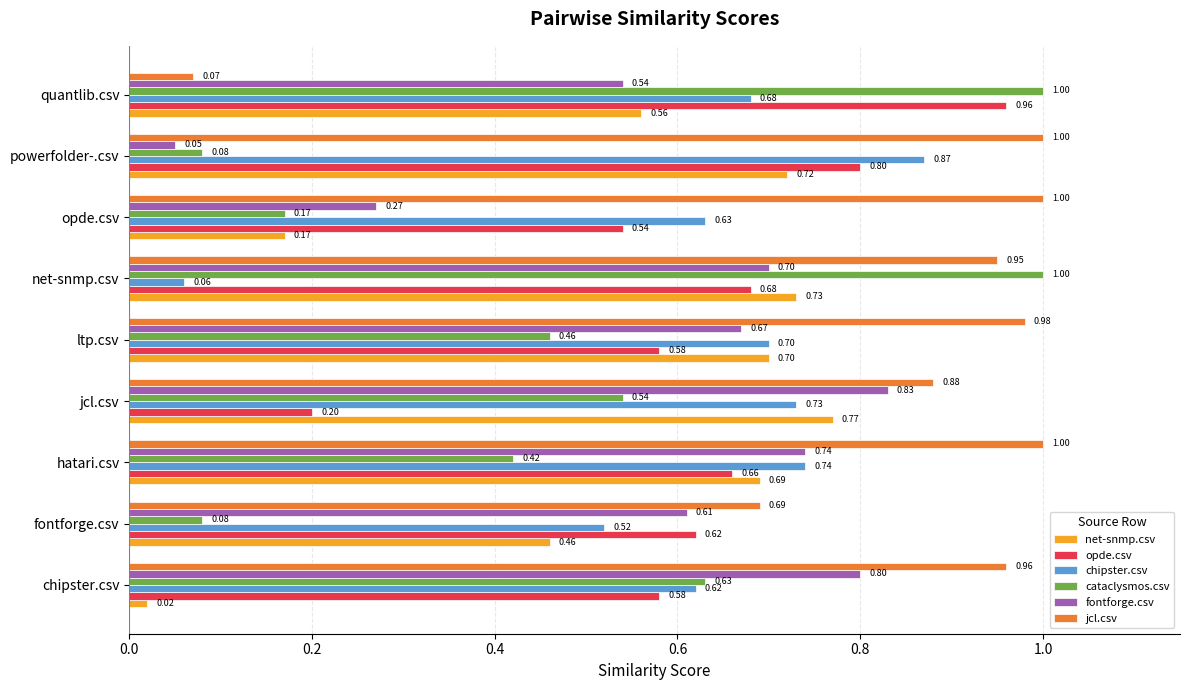

At which category is the sum across all series the highest?

hatari.csv